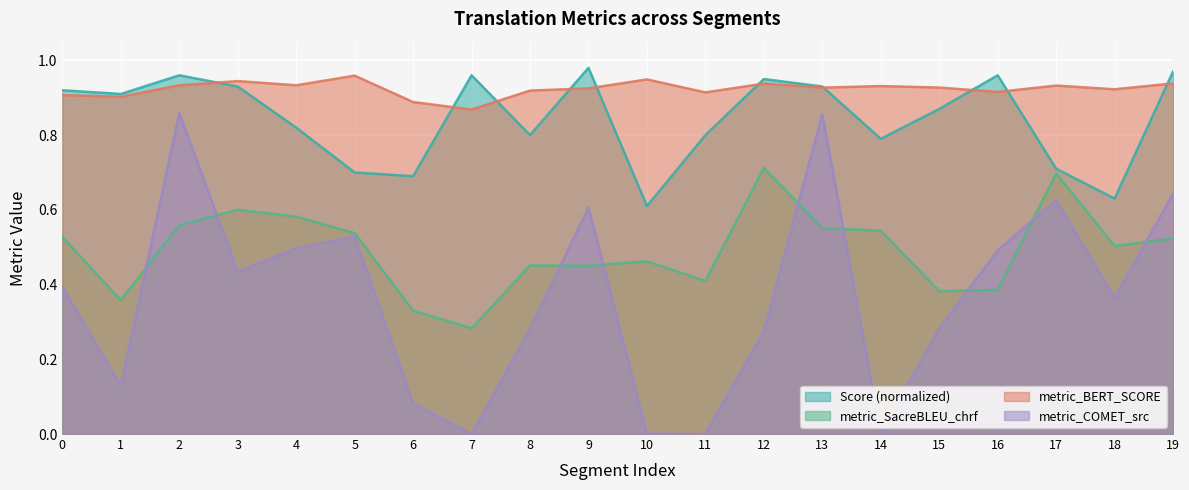

Which category has the highest value across all series?

9